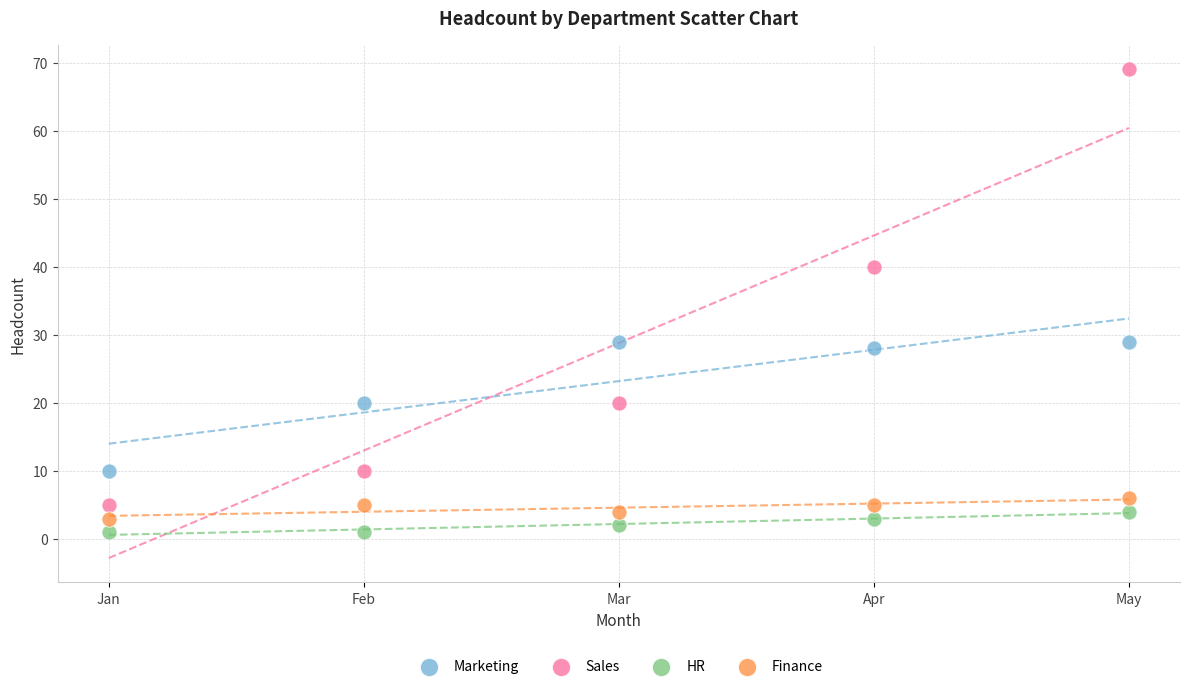

Across all series, what Y value is closest to 35?

40